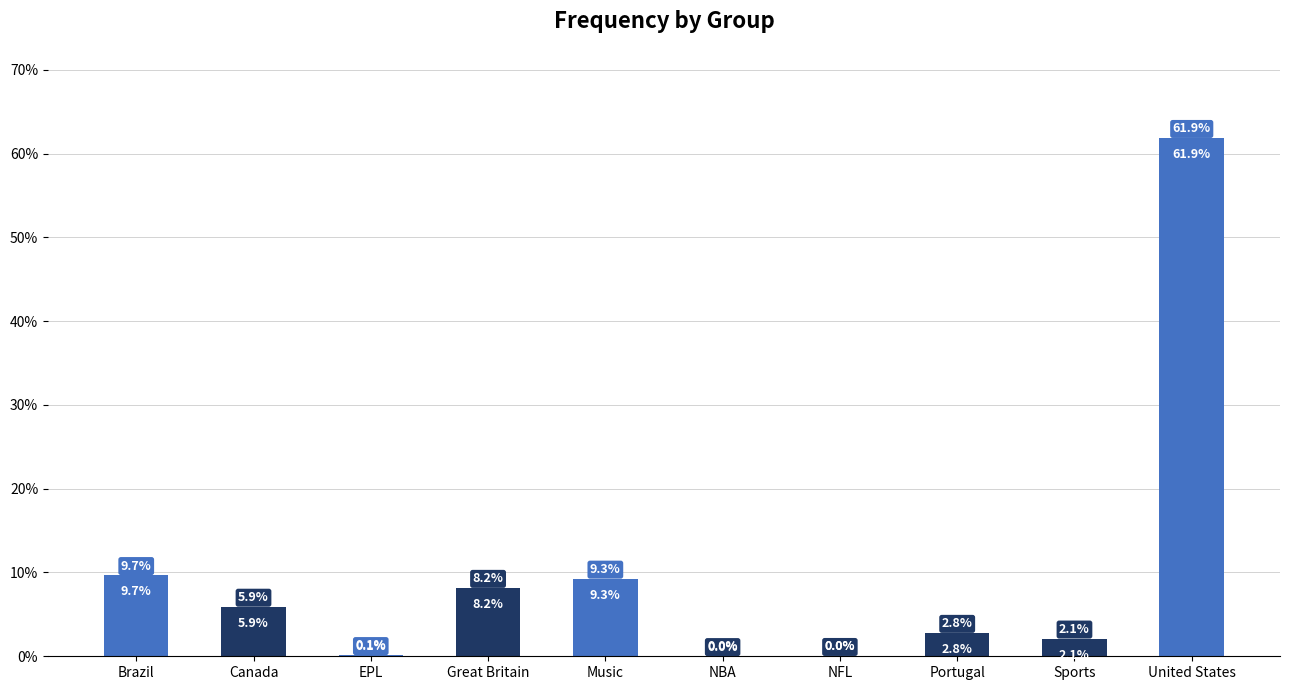

The chart shows a value of 9.7 at Brazil. True or false?

True